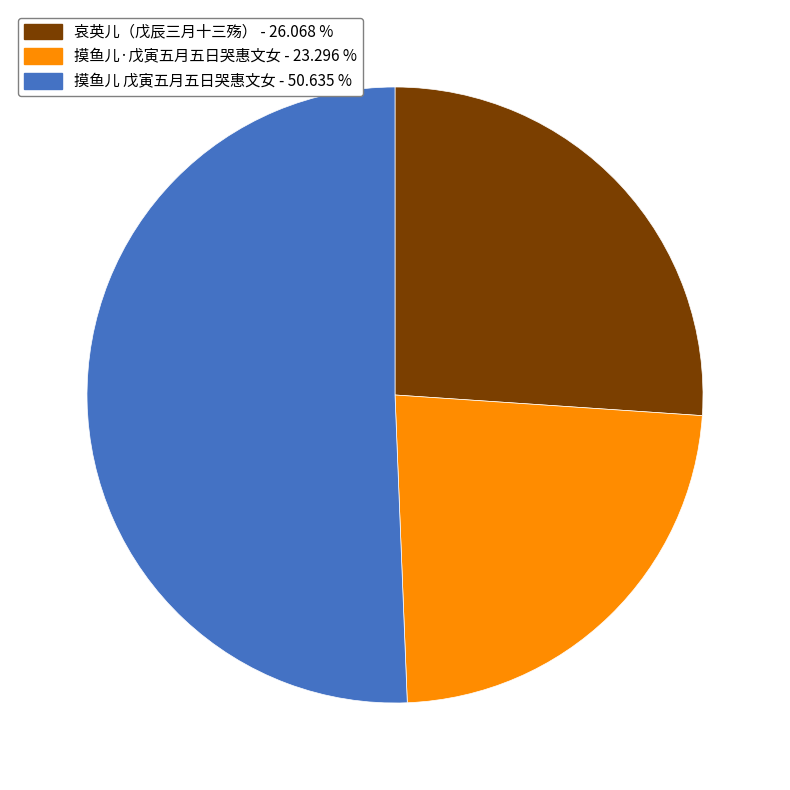

Rank the categories by value from lowest to highest.

摸鱼儿·戊寅五月五日哭惠文女, 哀英儿（戊辰三月十三殇）, 摸鱼儿 戊寅五月五日哭惠文女